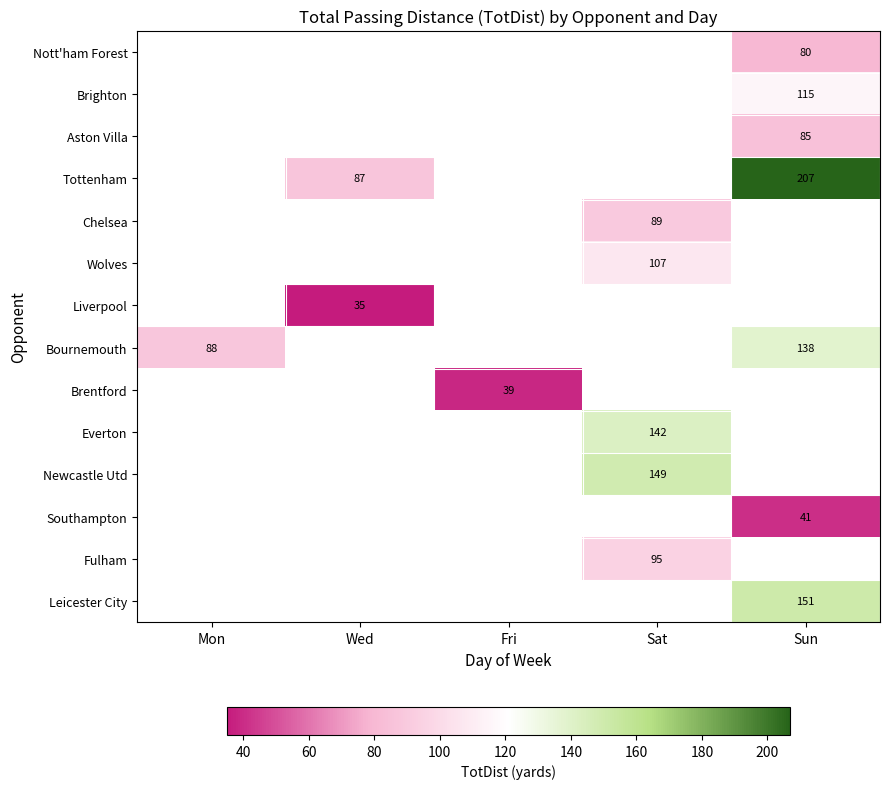

Is it true that Leicester City equals 238 at Sun?

False